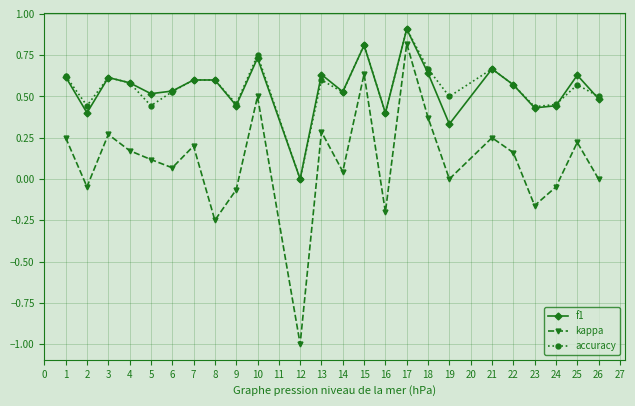

True or false: kappa and accuracy intersect in this chart.

False